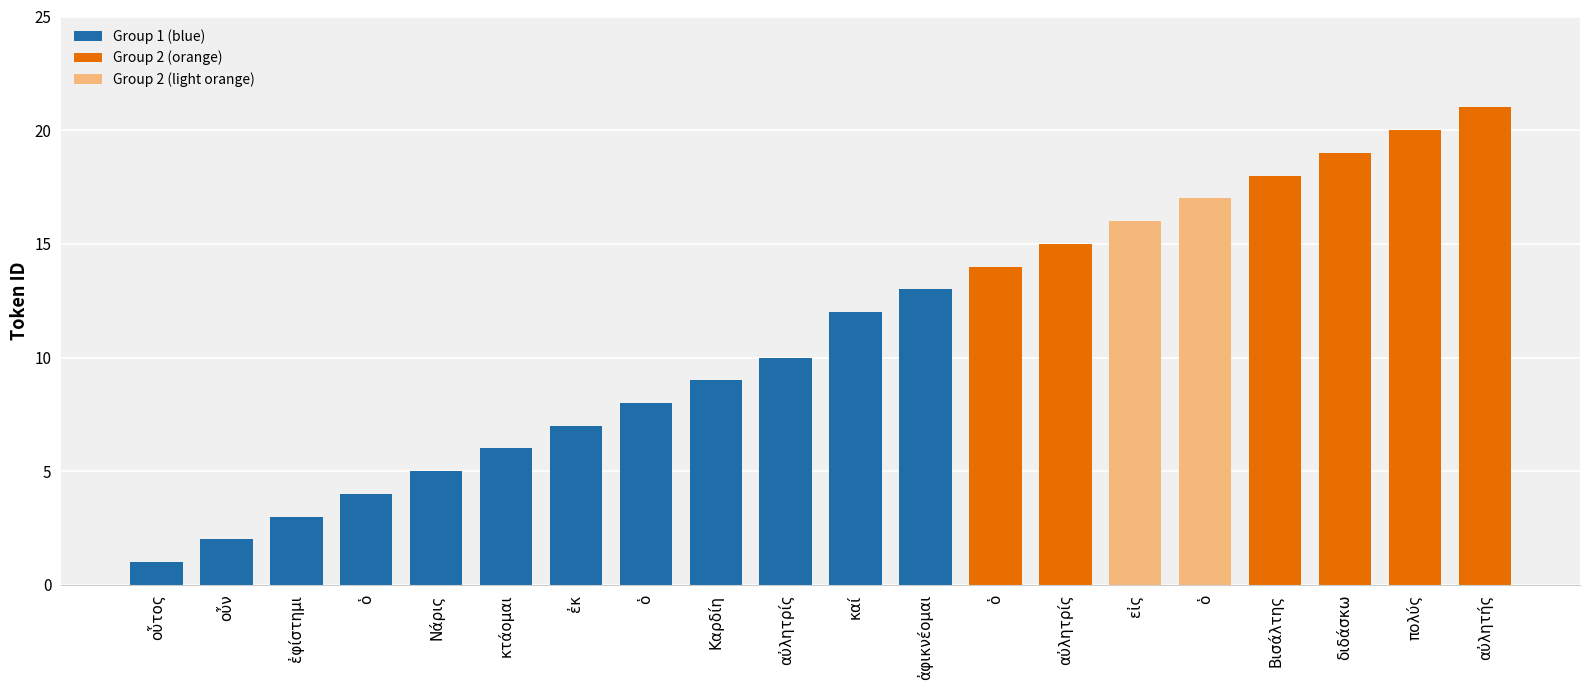

What is the label of the 7th bar from the left?

ἐκ